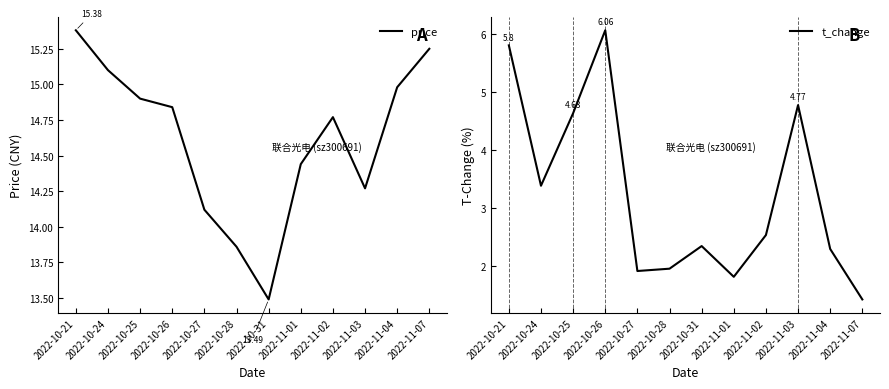

Which series has the largest total across all categories?

price